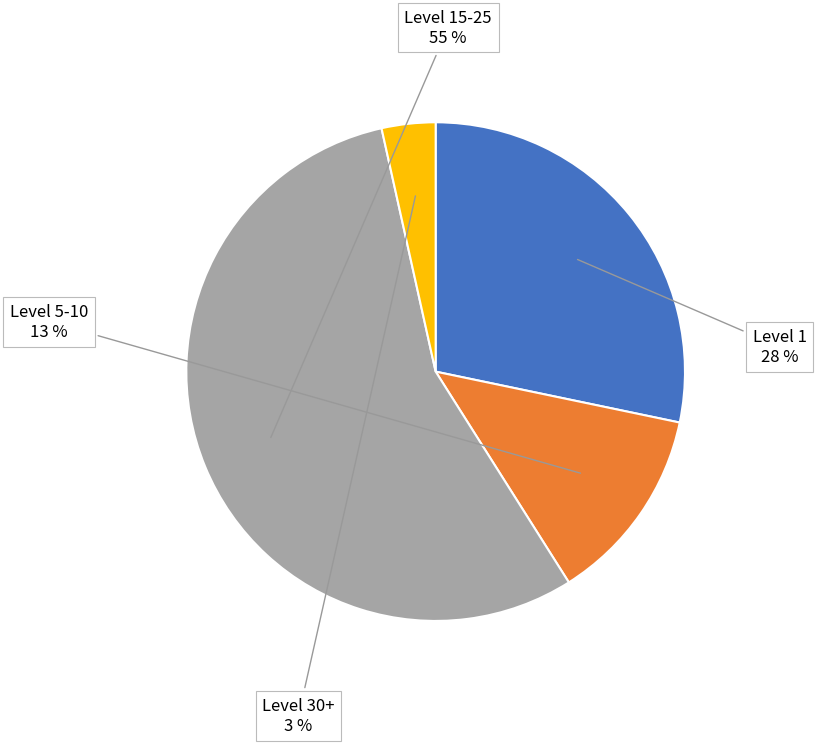

How many segments does this pie chart have?

4